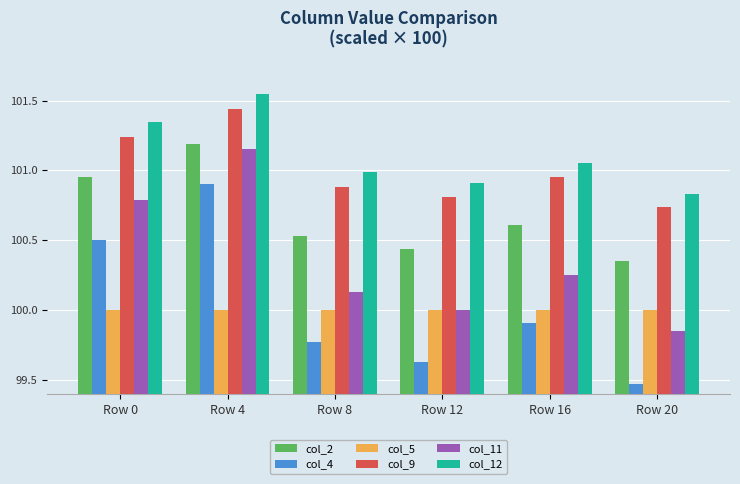

How many groups of bars are there?

6